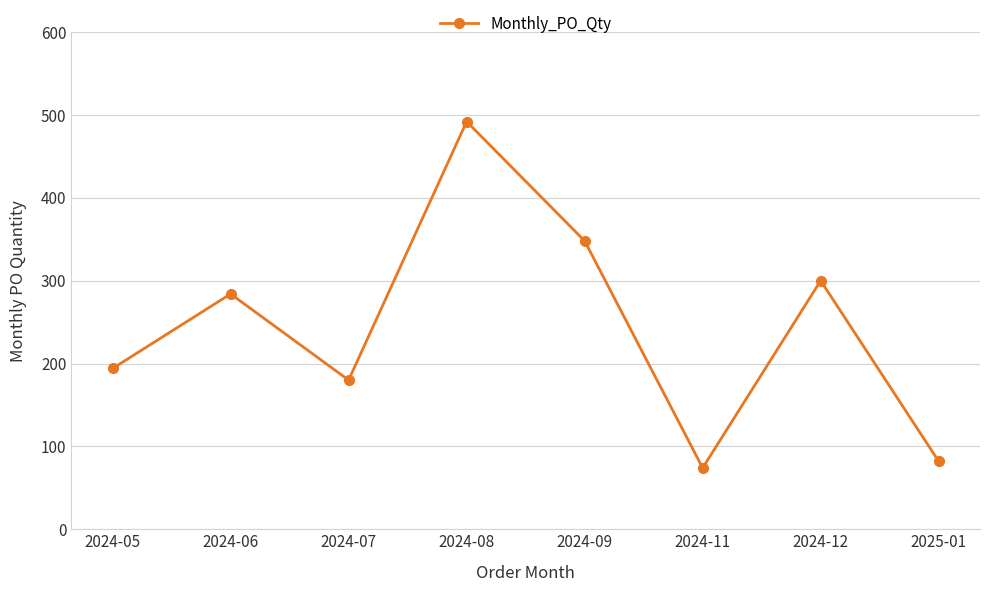

How many categories are shown in the chart?

8